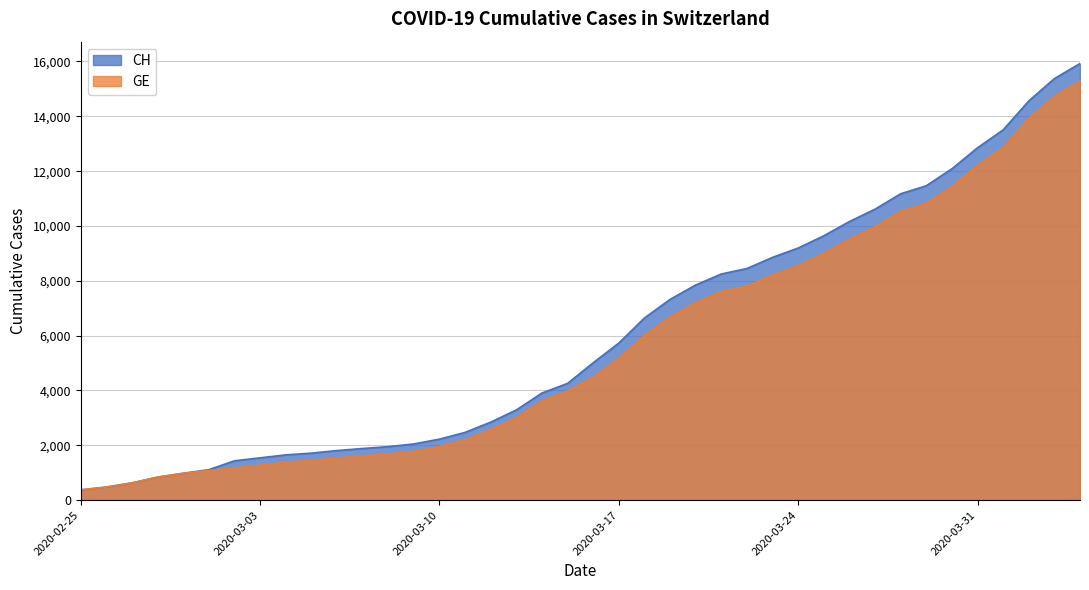

True or false: GE has more than 0 interior local peaks.

False